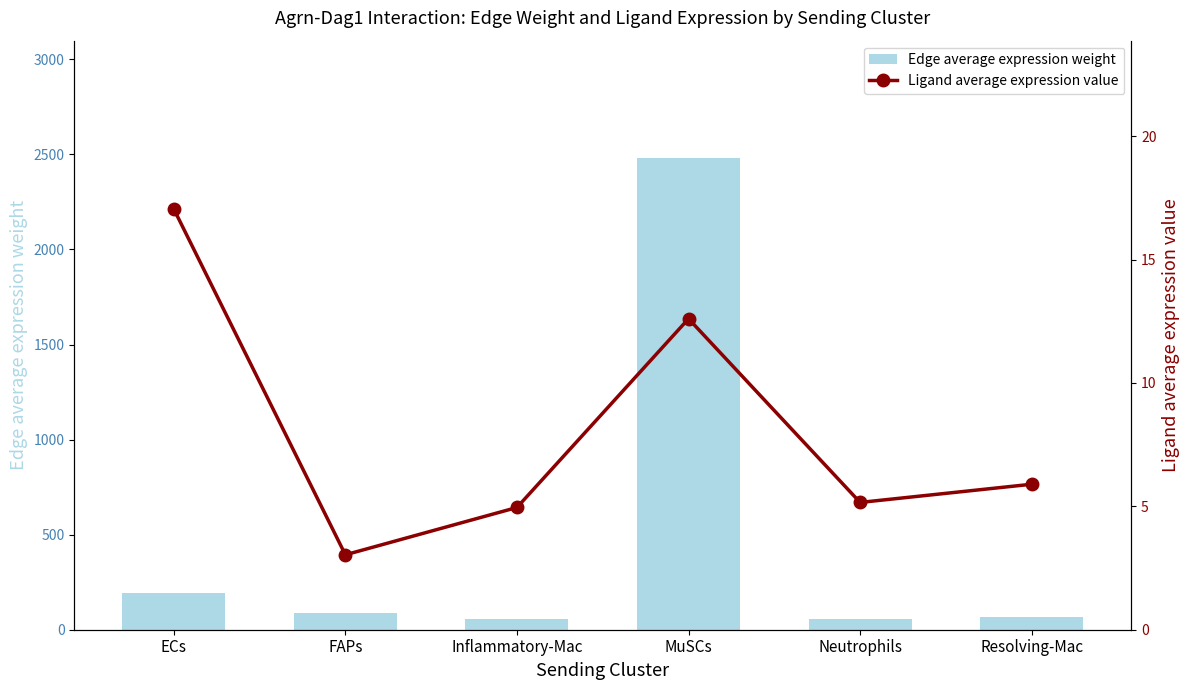

What is the sum of all Ligand average expression value values?

48.7